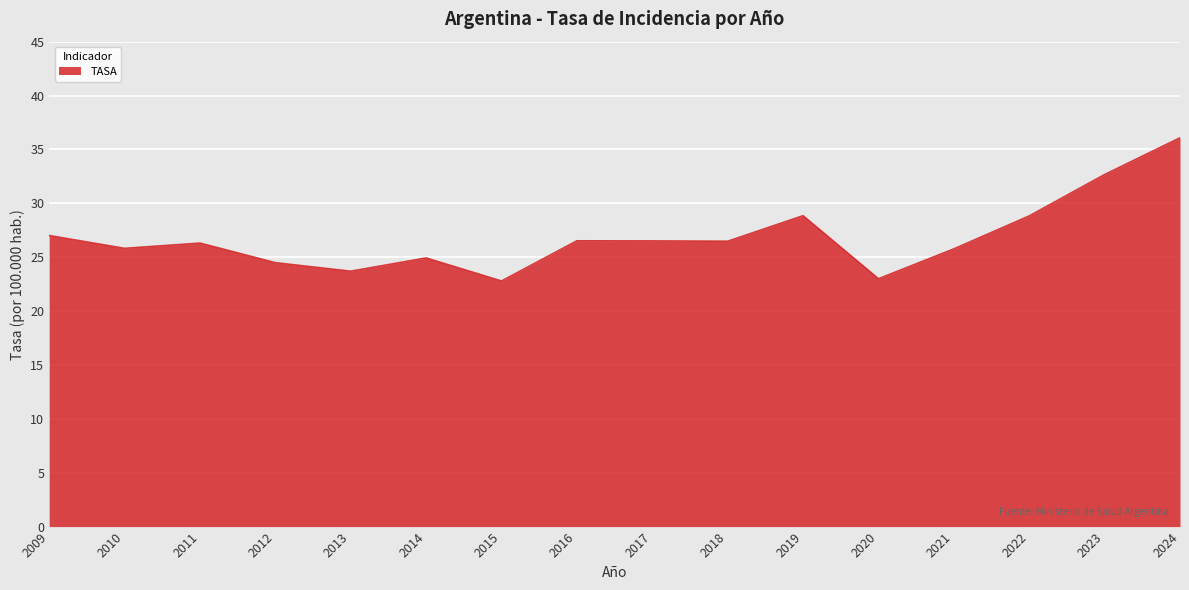

Read the value at 2009.

27.0